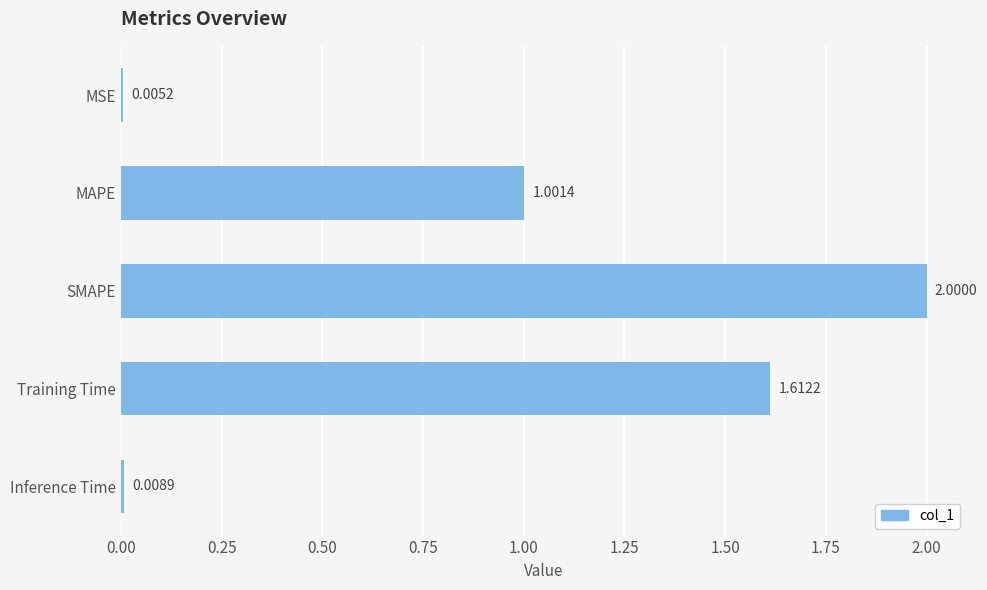

Between Inference Time and MSE, which is larger?

Inference Time